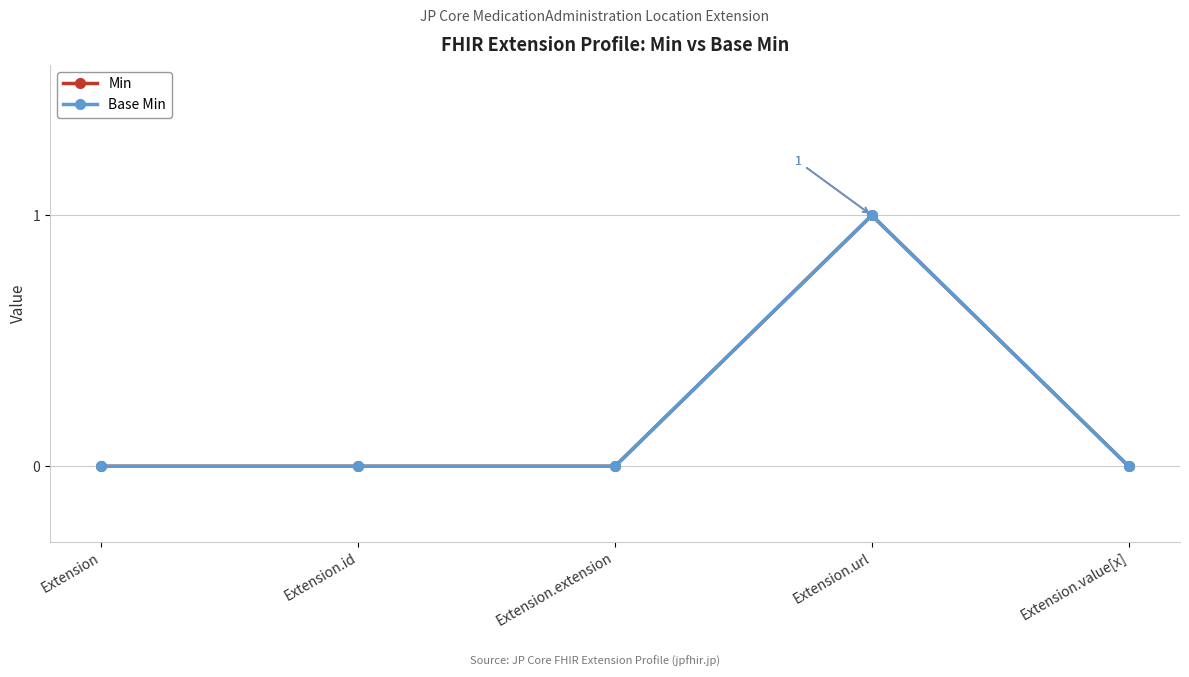

What is the sum of all Min values?

1